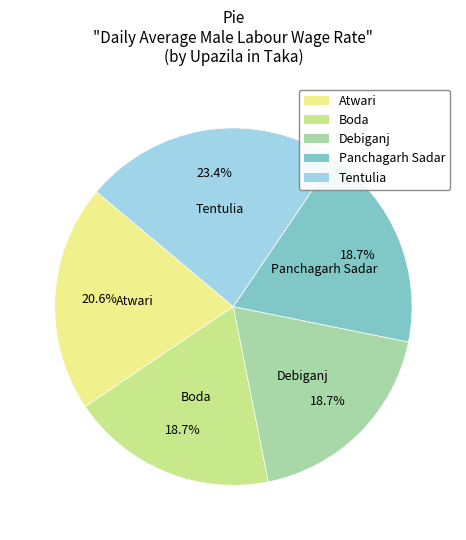

How many slices are in this pie chart?

5